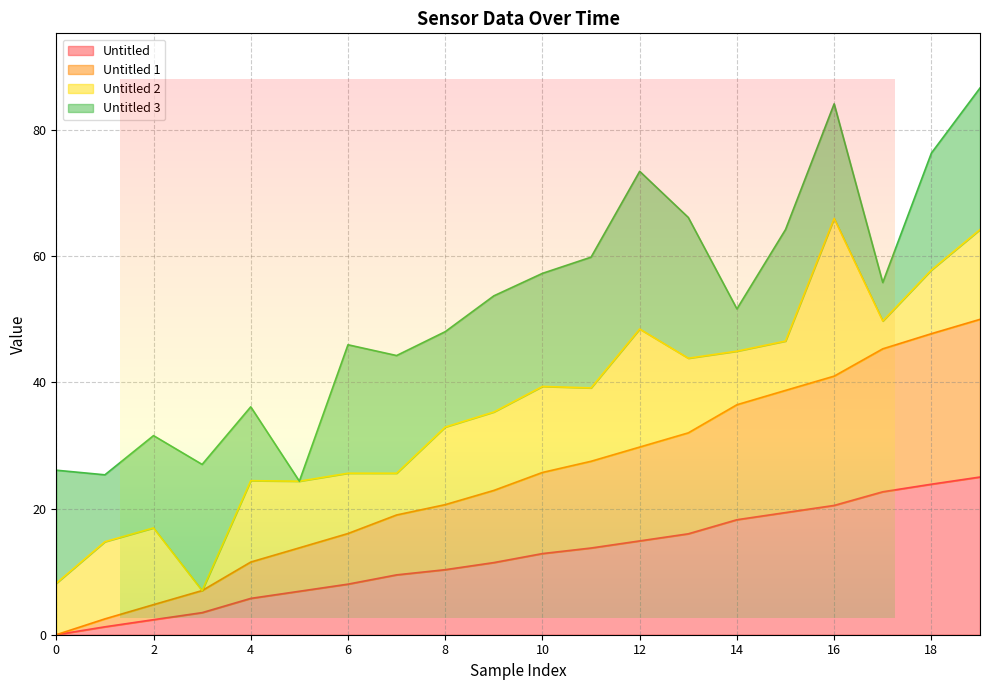

True or false: Untitled and Untitled 1 cross at least once.

False